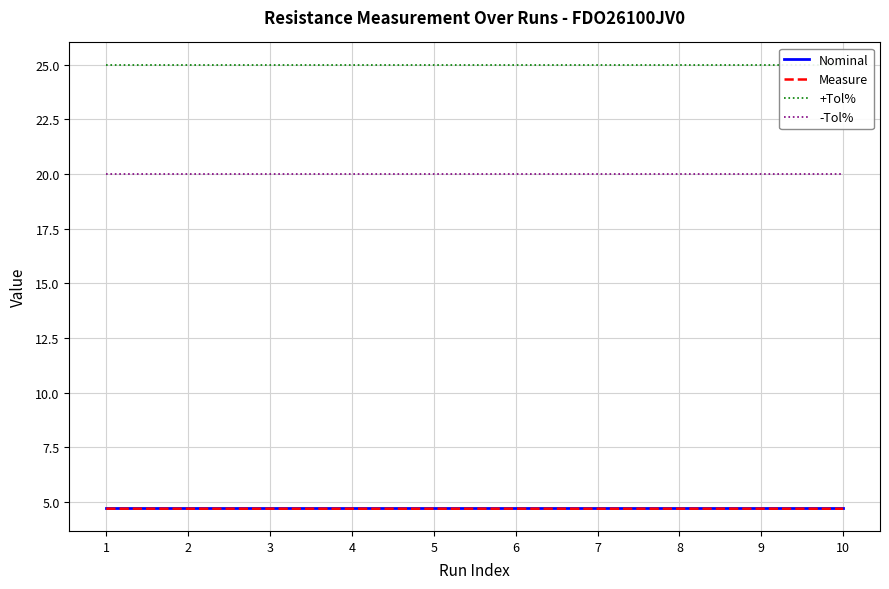

At which category does the chart reach its minimum across all series?

10